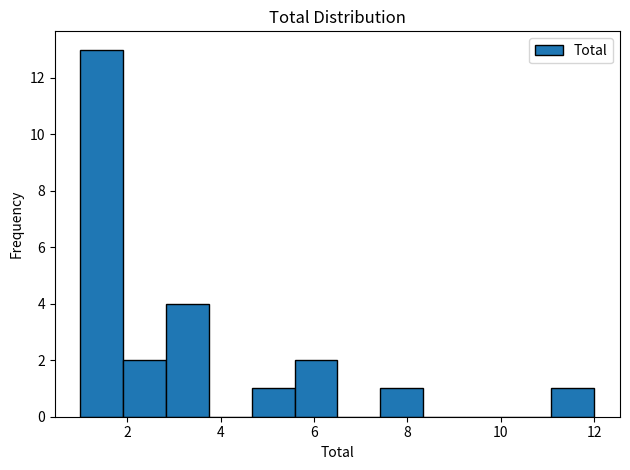

What is the height of the bar covering 11.0 to 12.0 on the x-axis? Neither the bar edges nor the heights are printed on the chart, so give them approximately, as read against the axes.

1